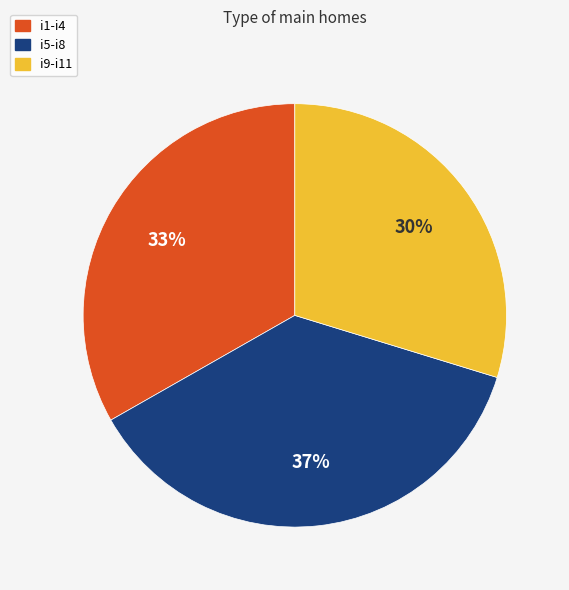

True or false: i1-i4 accounts for 38% of the total.

False